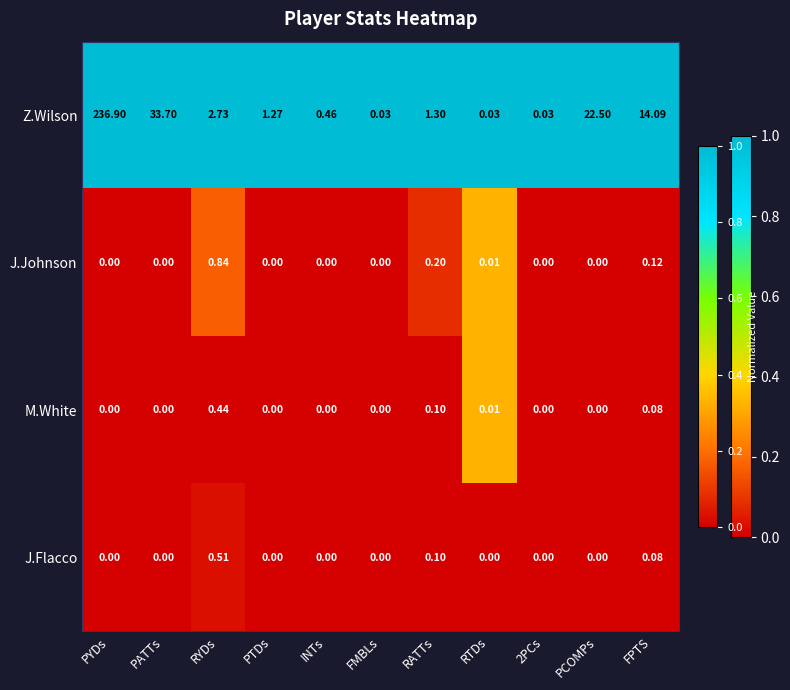

Is the value of J.Flacco at INTs greater than the value of M.White at RATTs?

No